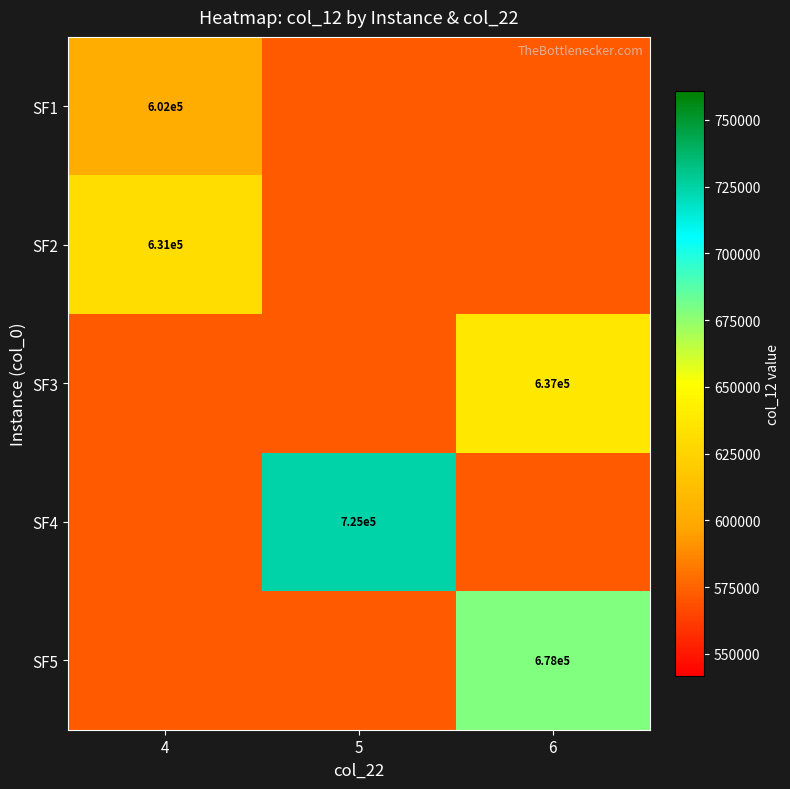

Rank the series at 6 from highest to lowest value.

SF5, SF3, SF1, SF2, SF4